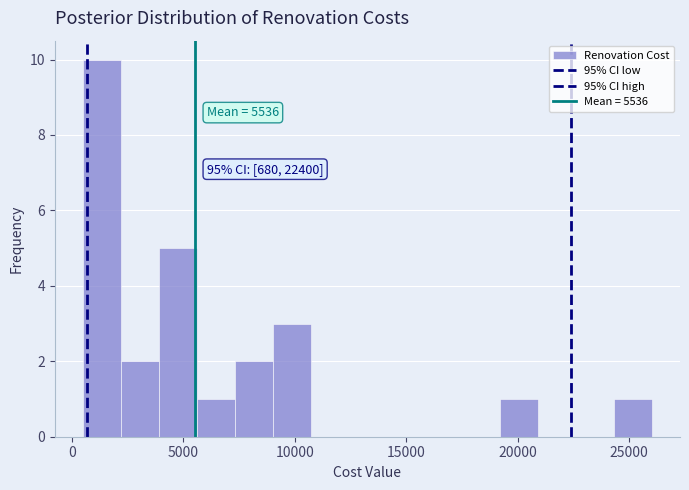

Around what value on the x-axis is the tallest bar? Give the approximate position of its centre, as read against the axis.

1500